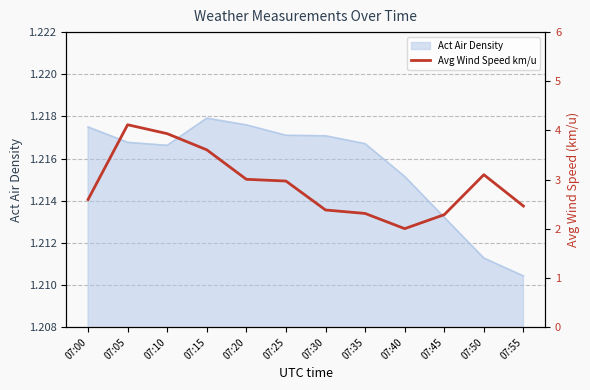

Which category has the highest value in the Act Air Density series?

07:15